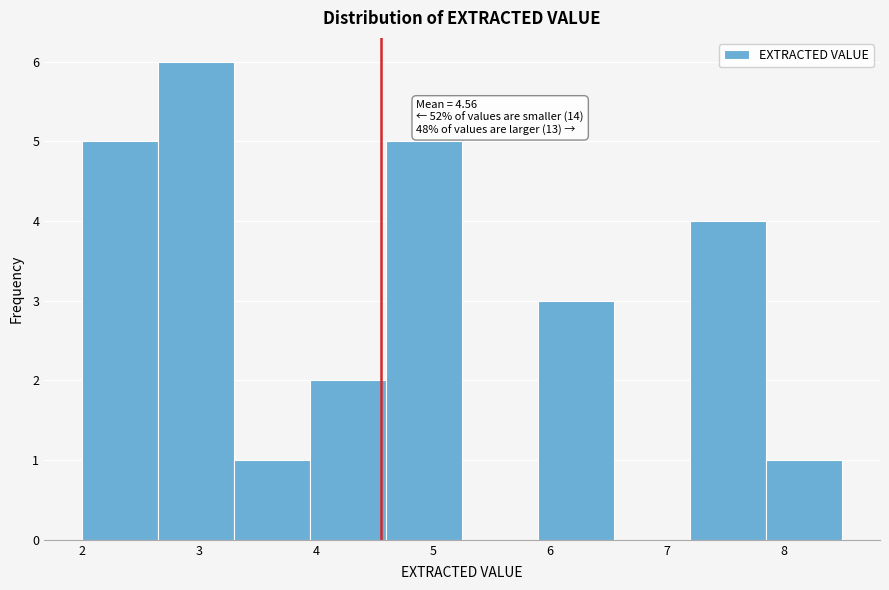

Which range on the x-axis has the tallest bar?

2.65 to 3.30